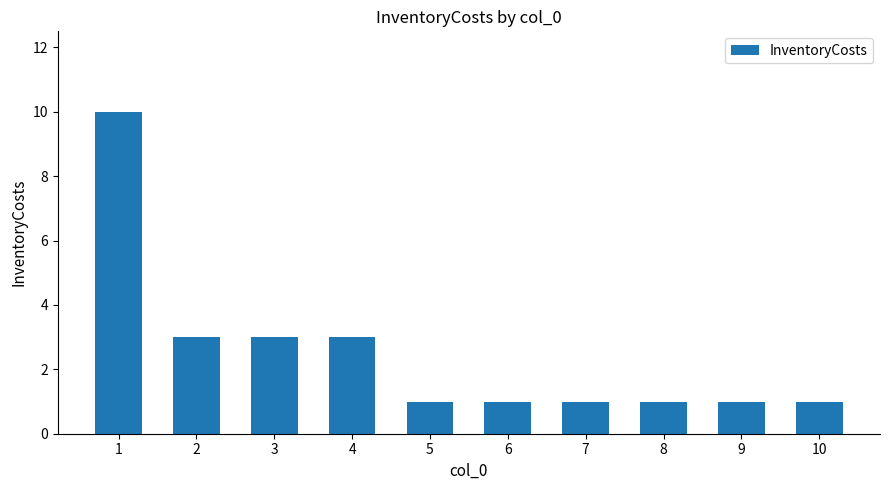

Reading right to left, transcribe all the data shown in this chart.

10=1	9=1	8=1	7=1	6=1	5=1	4=3	3=3	2=3	1=10